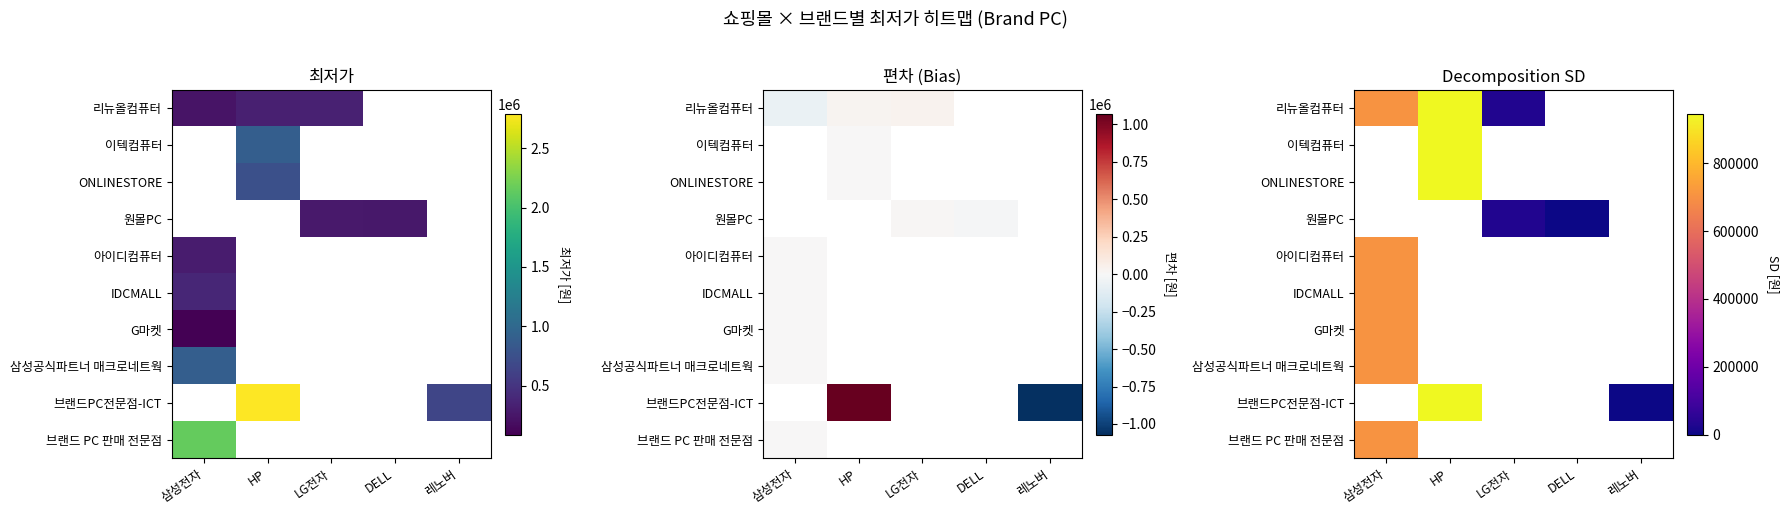

Is the value of ONLINESTORE at DELL greater than the value of IDCMALL at 레노버?

No